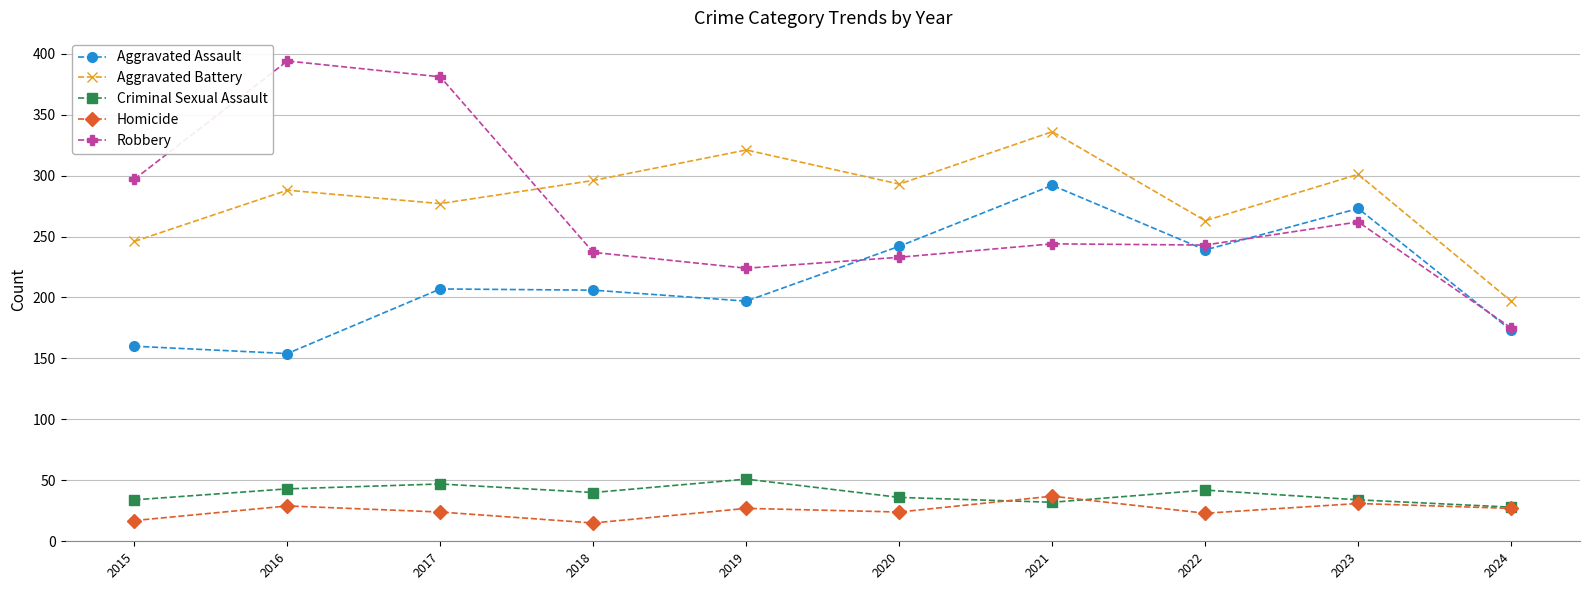

What is the difference between the Homicide values at 2016 and 2017?

5